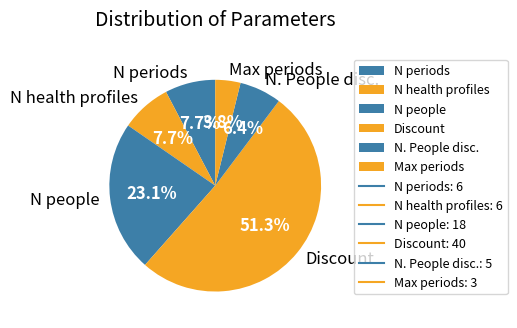

True or false: N people accounts for 30% of the total.

False